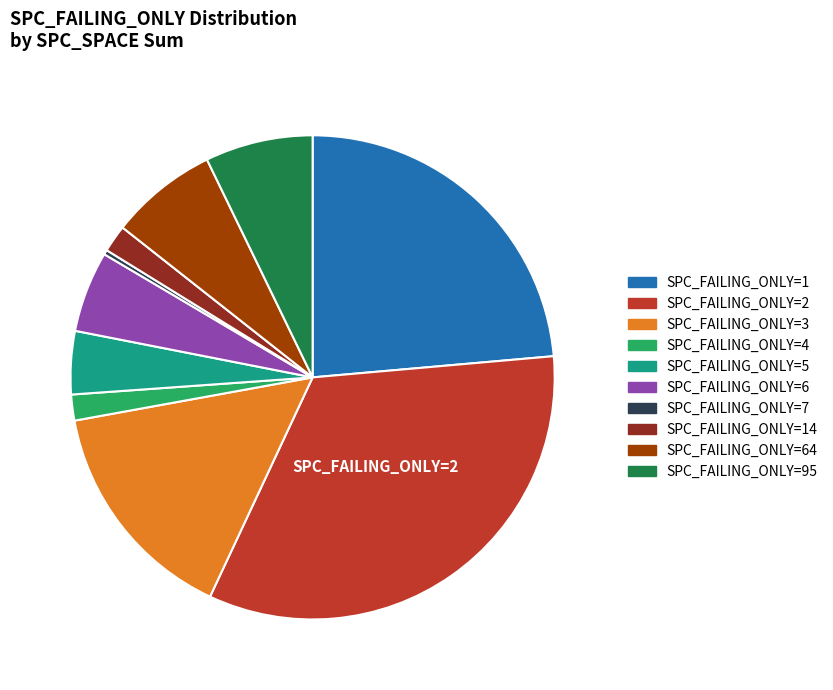

Which has a higher value, SPC_FAILING_ONLY=7 or SPC_FAILING_ONLY=64?

SPC_FAILING_ONLY=64